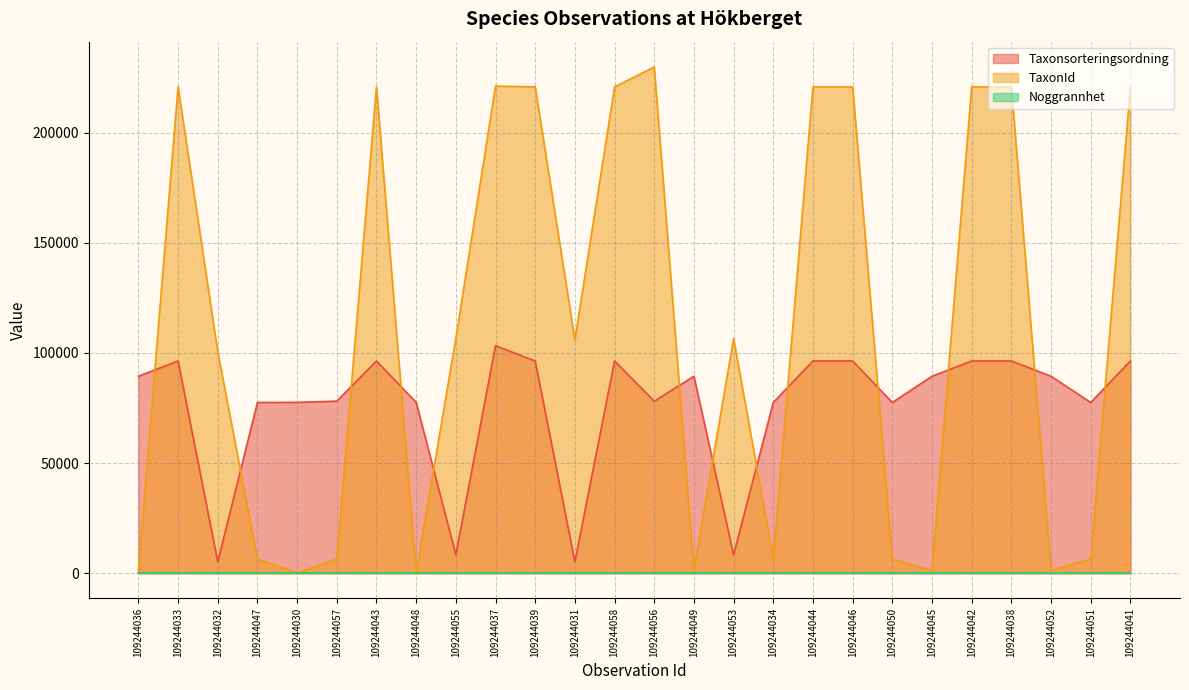

What is the lowest value of the Taxonsorteringsordning series?

5135